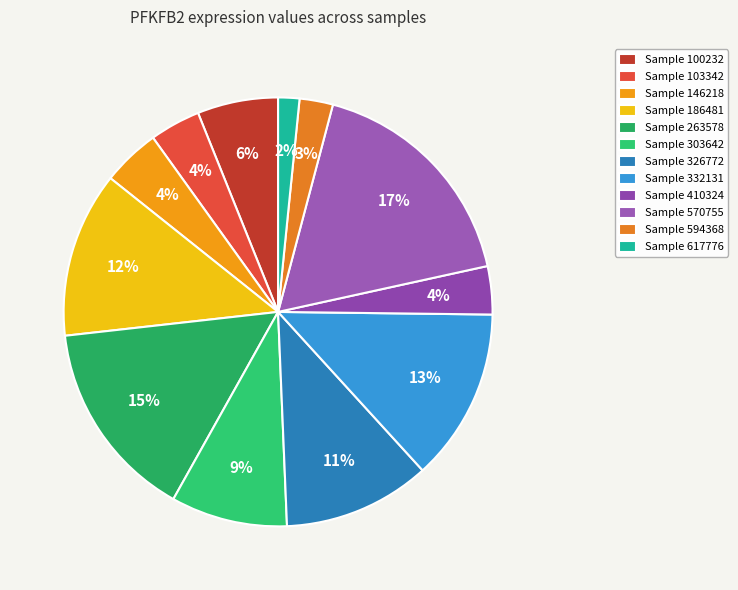

How many slices are in this pie chart?

12